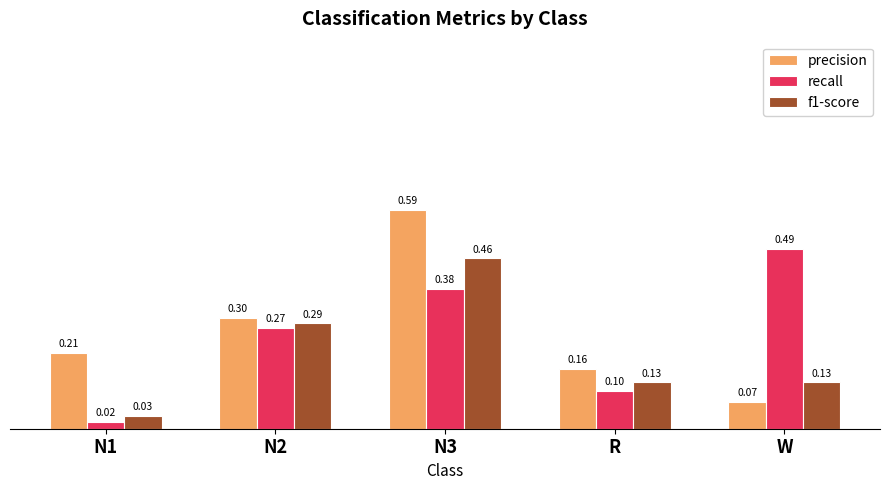

Where is recall nearest to the value 0?

N1